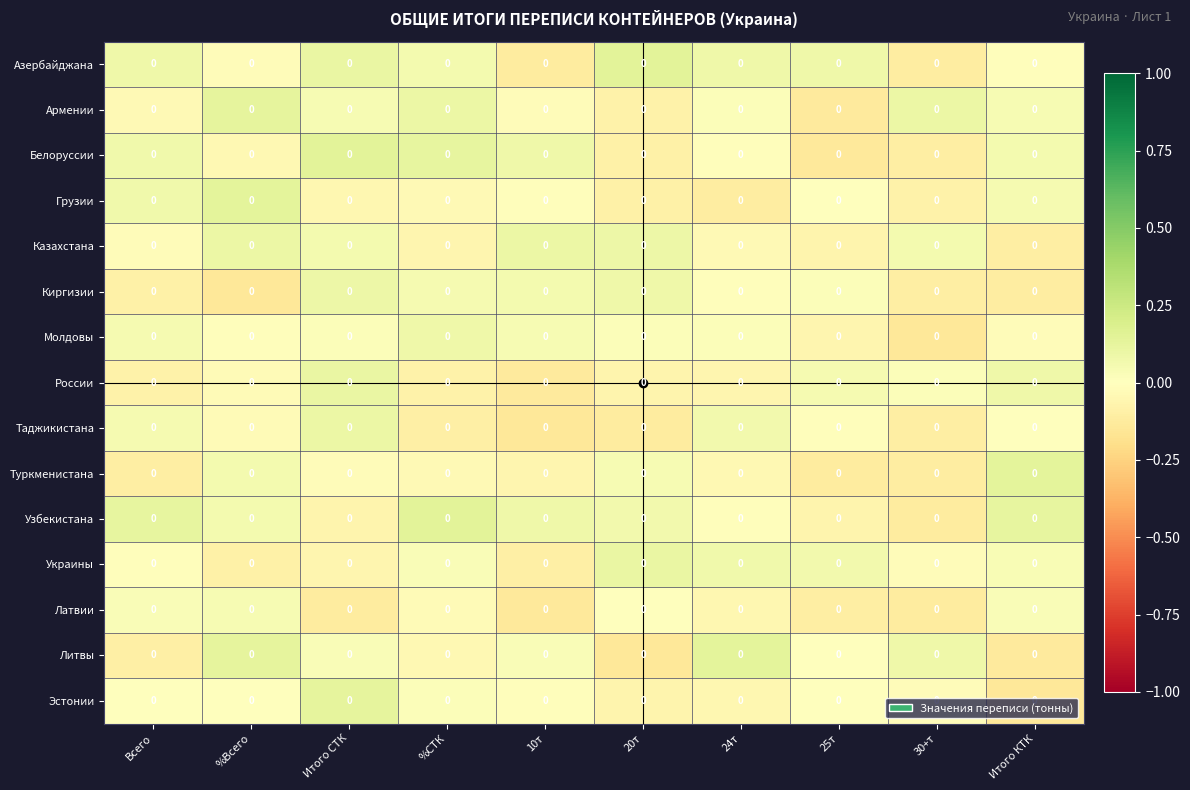

The value of Узбекистана at Всего is 0.2. True or false?

False